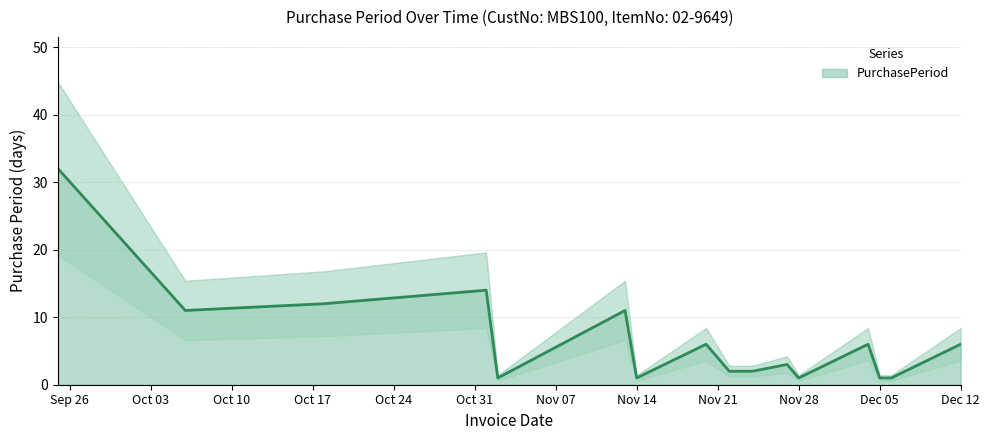

Does the chart have visible grid lines?

Yes